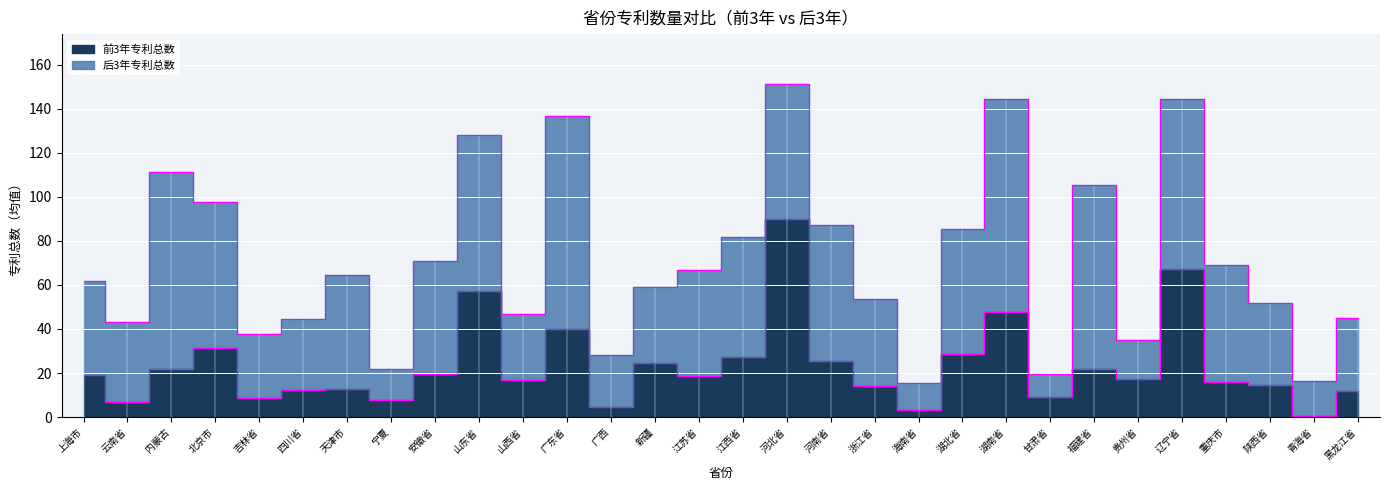

What is the approximate value at 河北省?

90.1